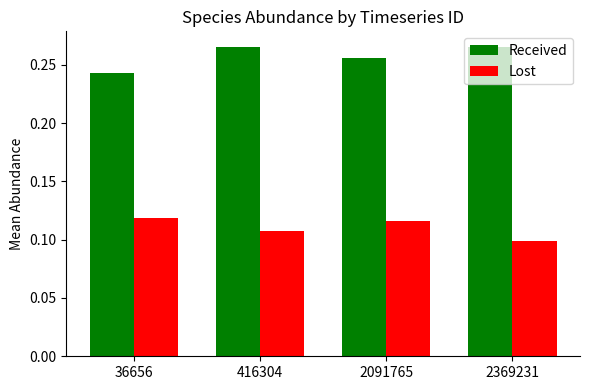

The value of Received at 2091765 is 0.1. True or false?

False